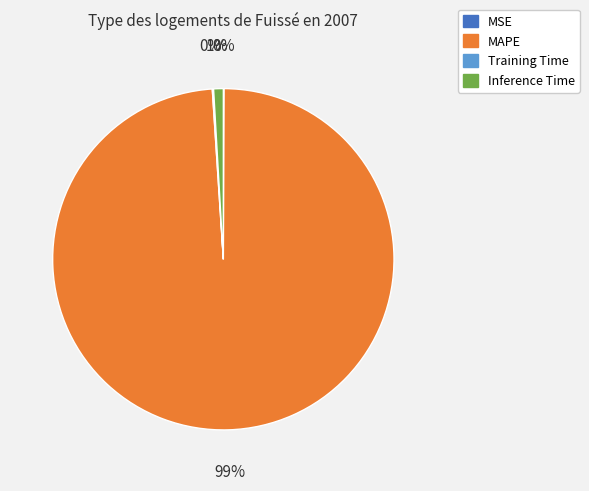

Is it true that MAPE is 99% of the pie?

True